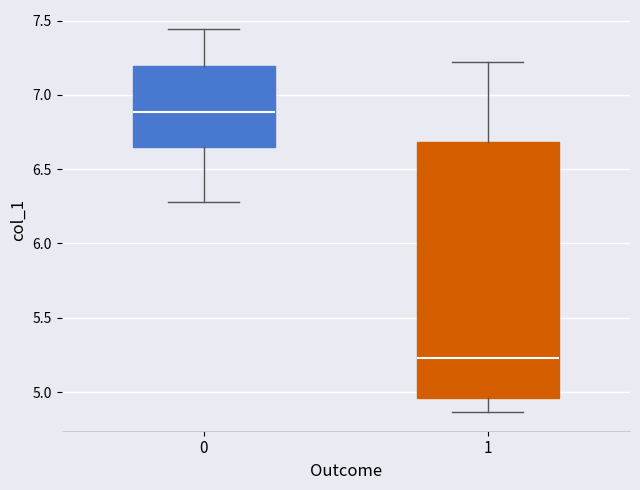

Comparing the boxes themselves (not the whiskers), which one is the tallest?

1